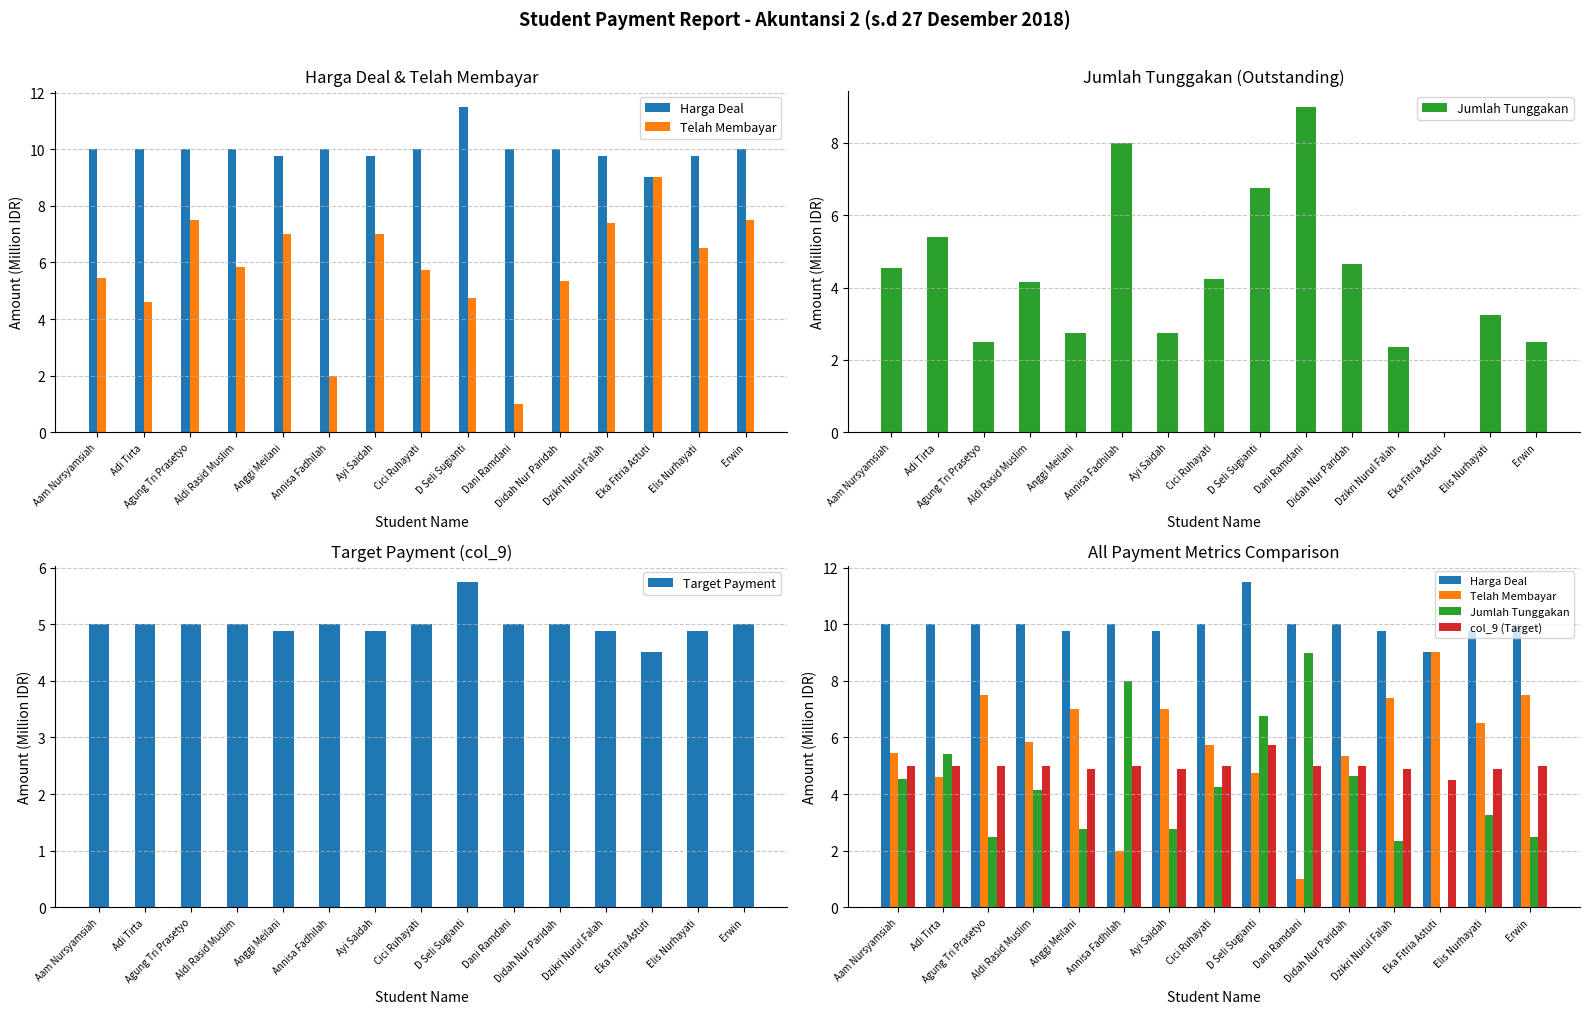

The Jumlah Tunggakan series shows 5.4 at Adi Tirta. True or false?

True